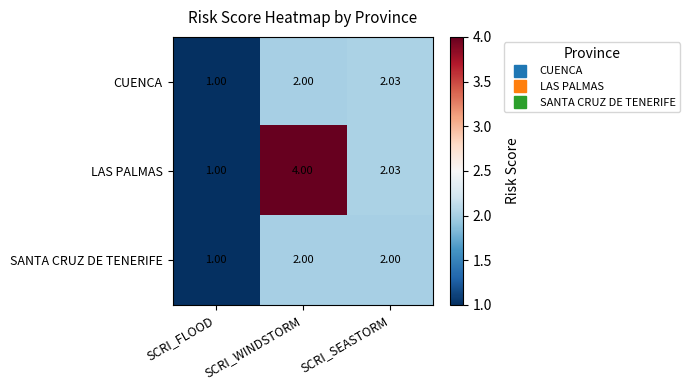

At which category is the sum across all series the highest?

SCRI_WINDSTORM